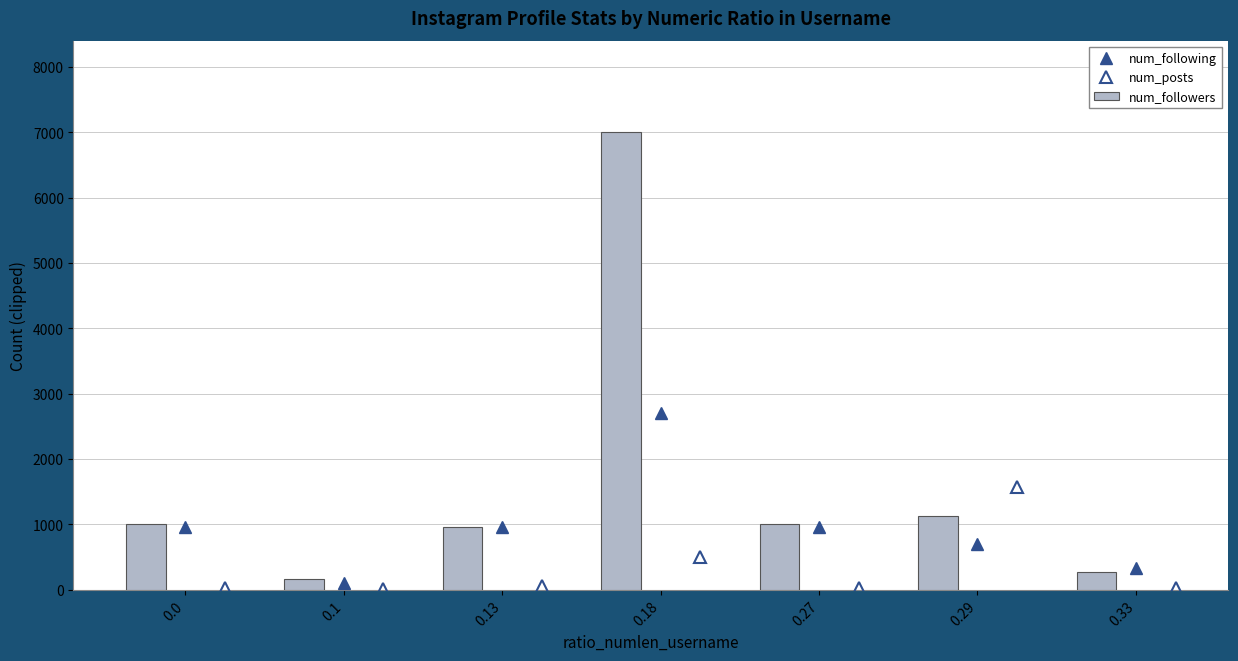

What is the difference between the maximum and minimum values in the num_followers series?

6841